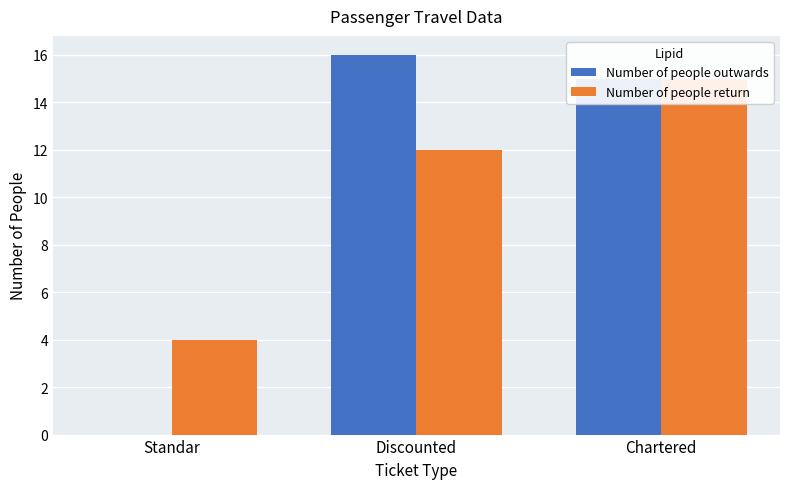

At which category does the chart reach its minimum across all series?

Standar